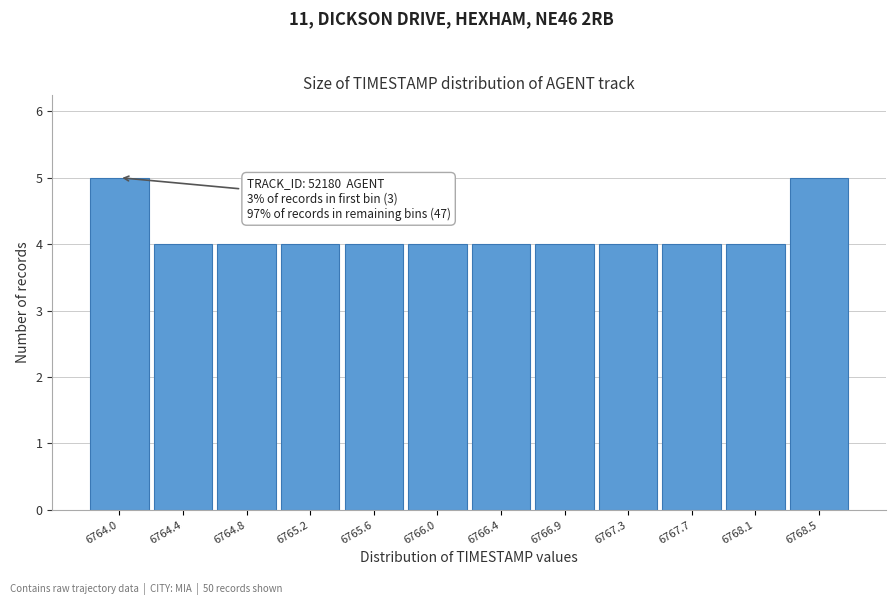

Reading right to left, transcribe all the data shown in this chart.

6768.5=5	6768.1=4	6767.7=4	6767.3=4	6766.9=4	6766.4=4	6766.0=4	6765.6=4	6765.2=4	6764.8=4	6764.4=4	6764.0=5